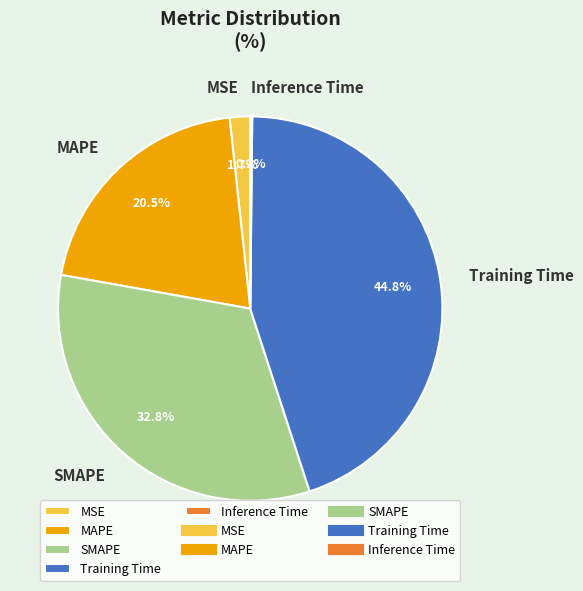

Combined, what portion of the pie is Training Time and MAPE?

65.3%